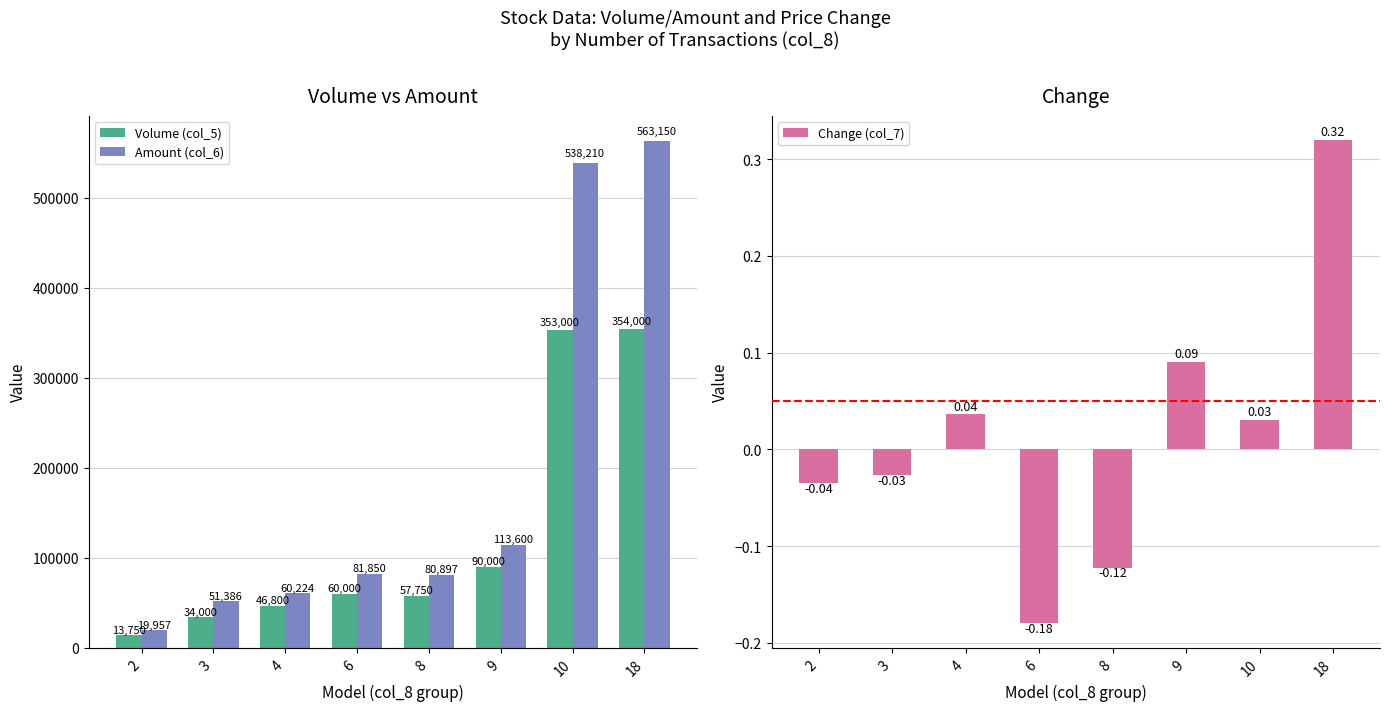

At which category is the sum across all series the highest?

18